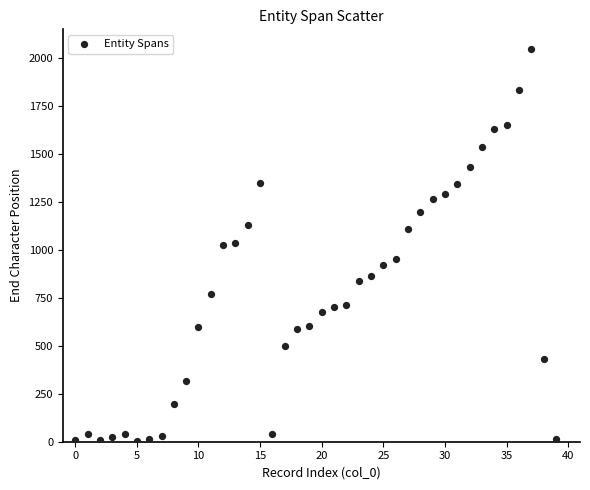

What is the range of Y values (max minus min)?

2039